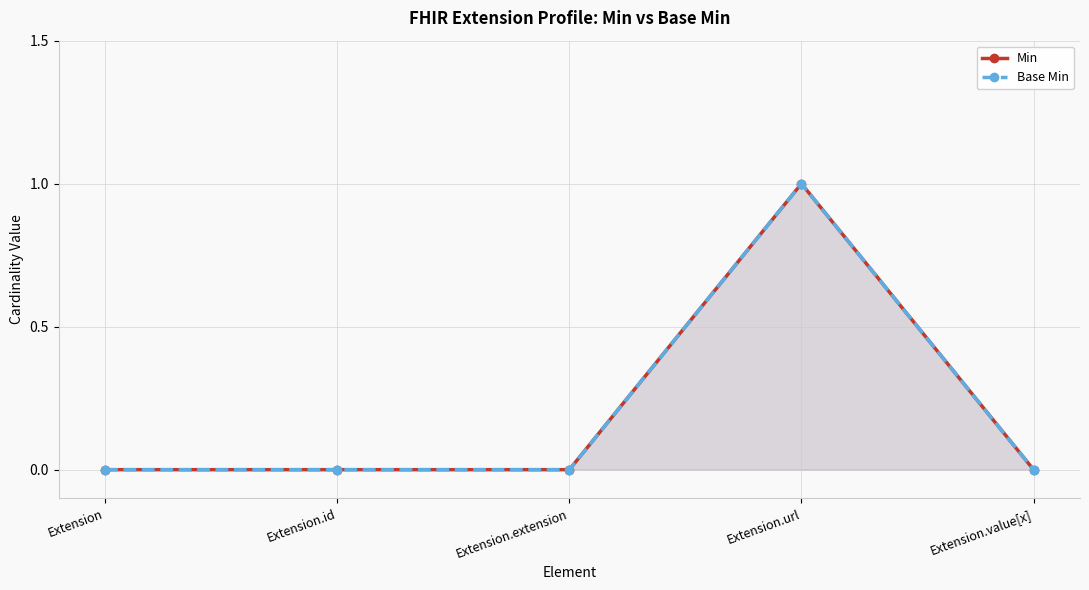

The value of Base Min at Extension.id is 0. True or false?

True